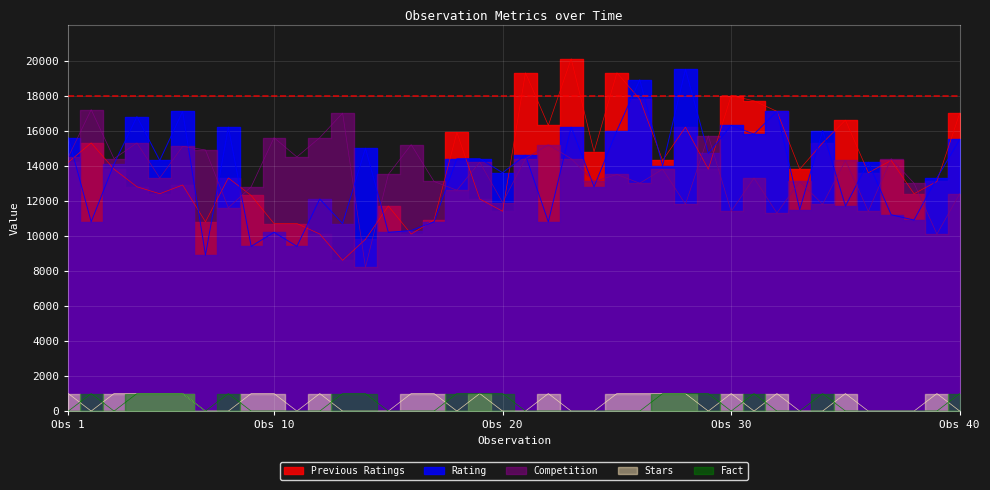

At which category is the sum across all series the highest?

23